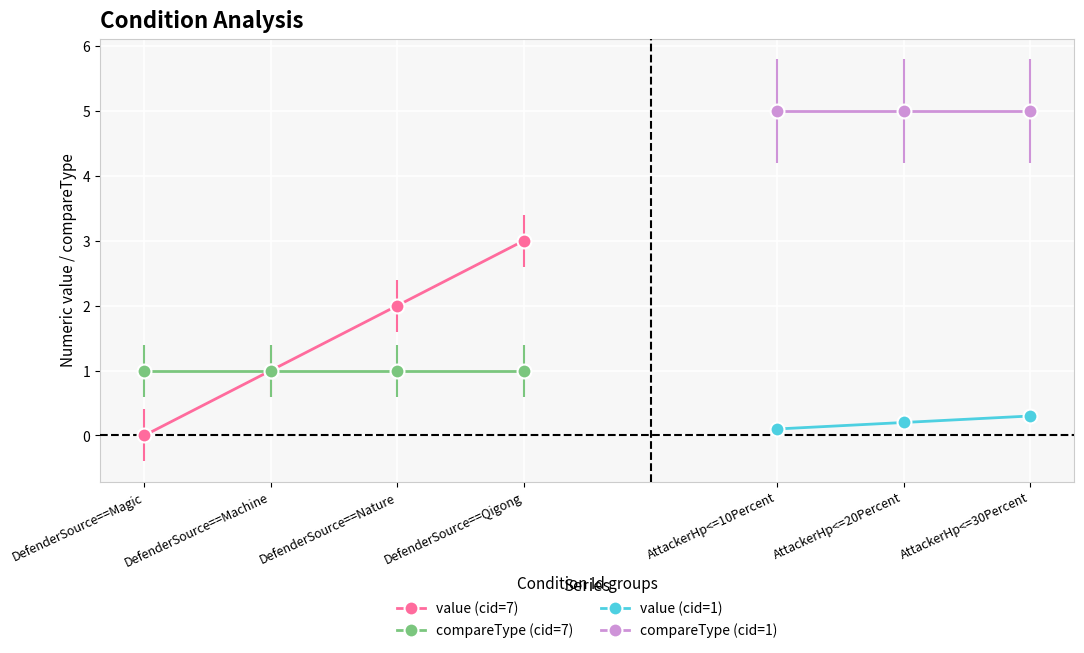

Is it true that compareType equals 1.0 at 7?

True